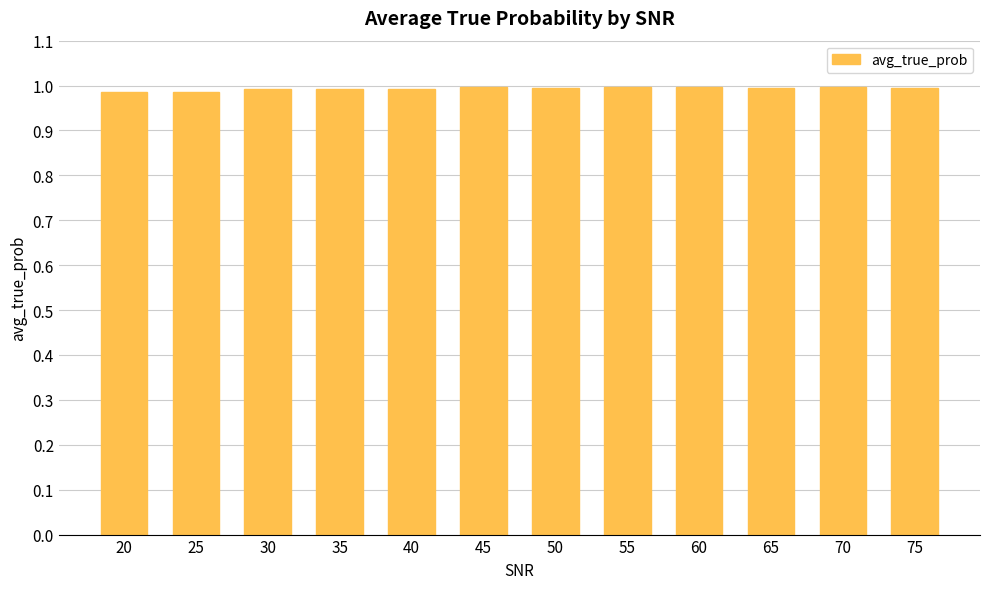

The chart shows a value of 1.0 at 65. True or false?

True